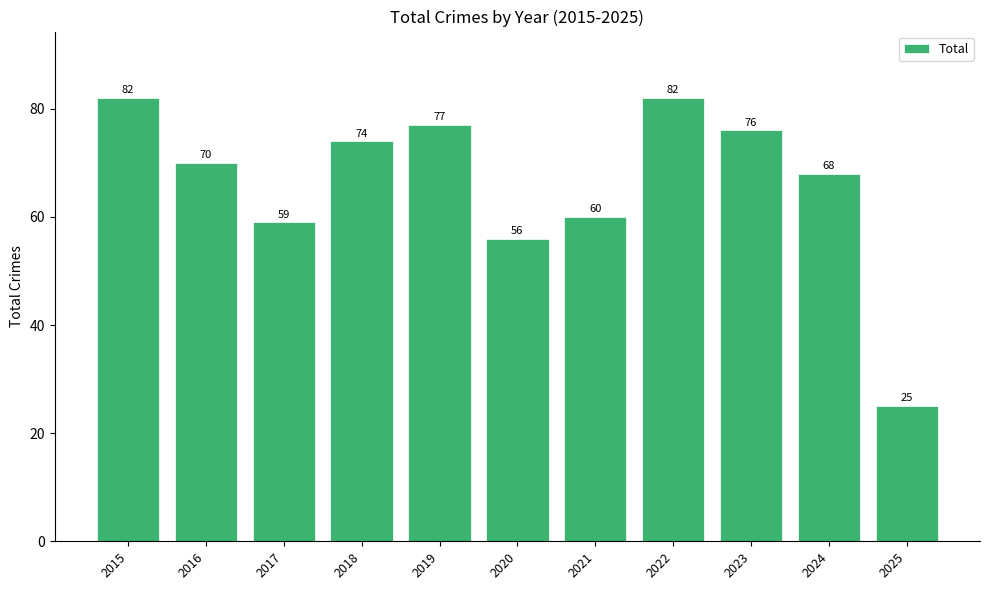

Reading left to right, transcribe all the data shown in this chart.

2015=82	2016=70	2017=59	2018=74	2019=77	2020=56	2021=60	2022=82	2023=76	2024=68	2025=25